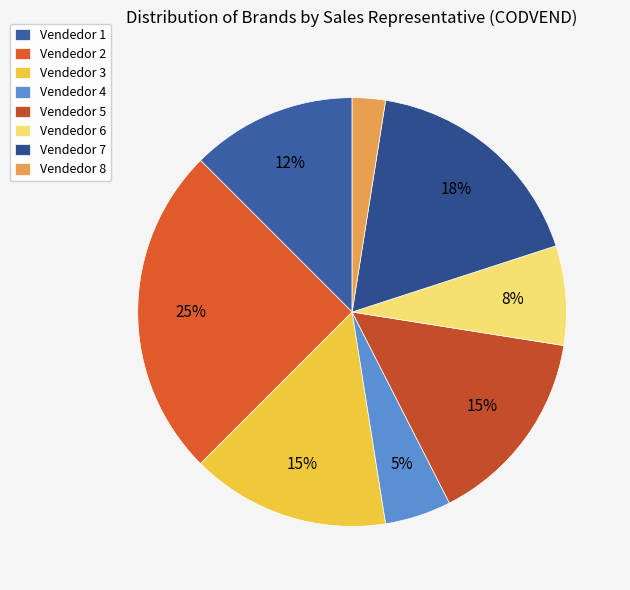

How many segments does this pie chart have?

8